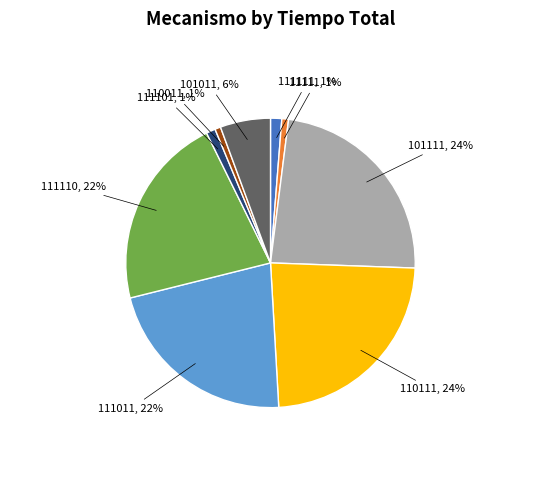

To the nearest percent, what is the difference between the largest and smallest slice percentages?

23%